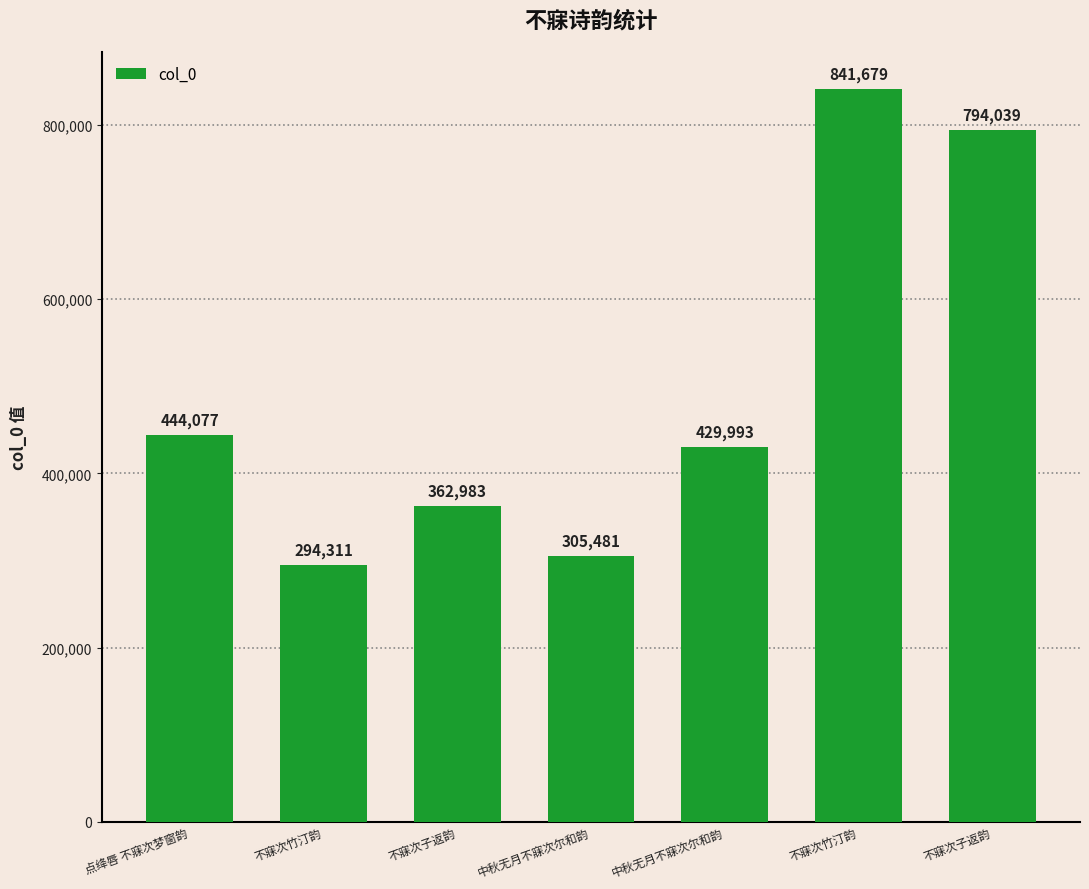

Are the bars grouped side by side (vs. stacked)?

No